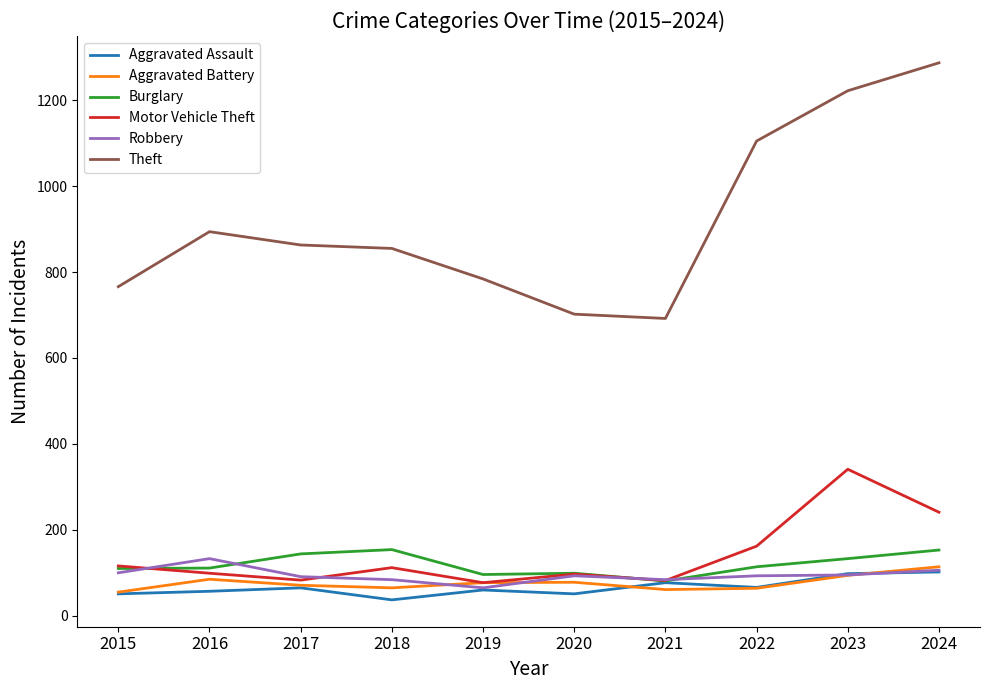

At how many categories does at least one series exceed 1080?

3